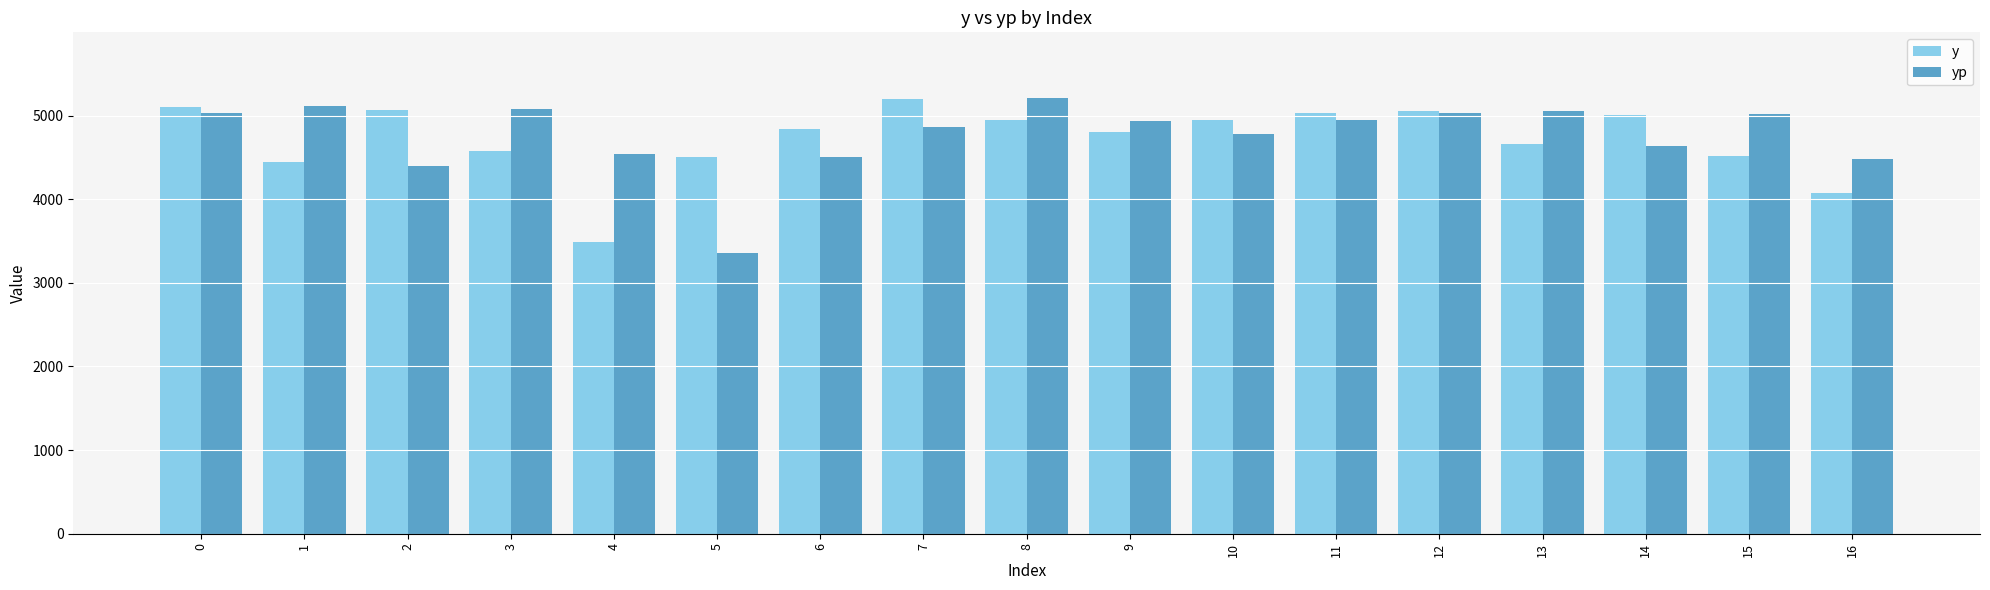

What is the difference between the maximum and minimum values in the y series?

1705.4